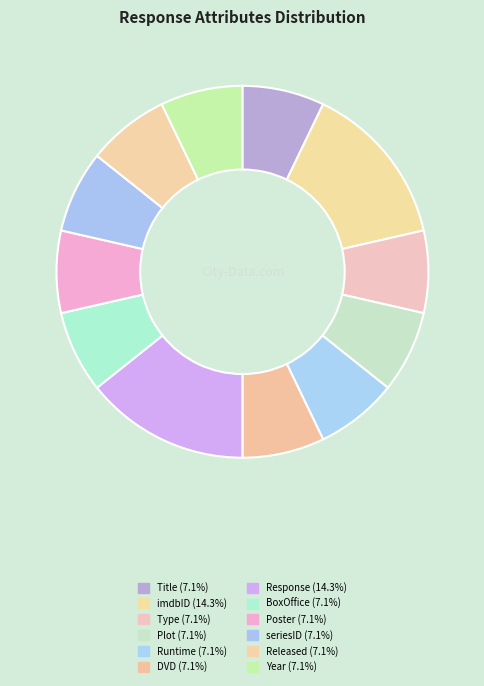

How many segments does this pie chart have?

12